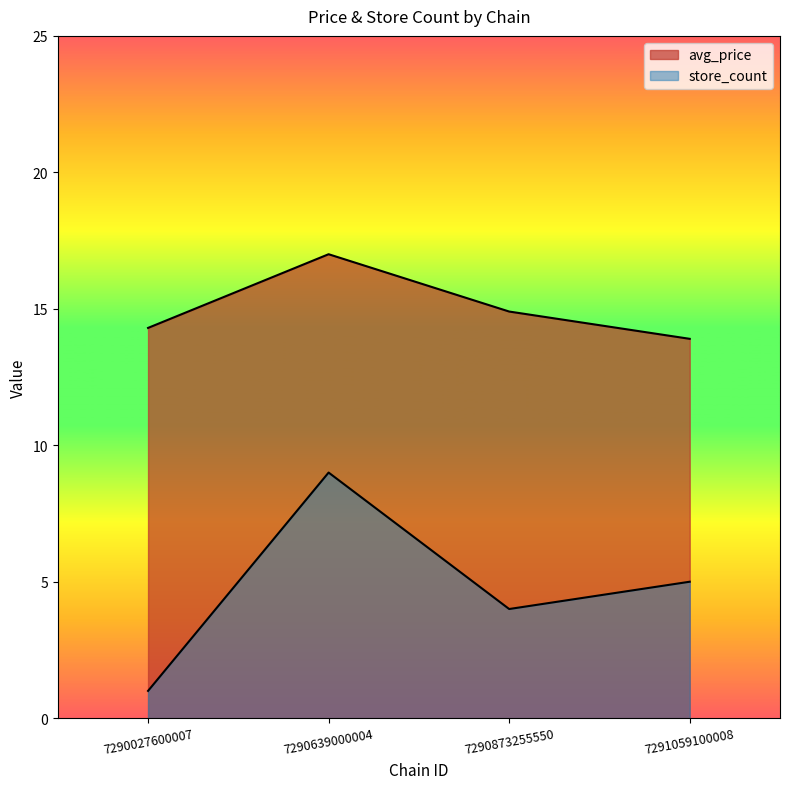

True or false: store_count and avg_price intersect in this chart.

False